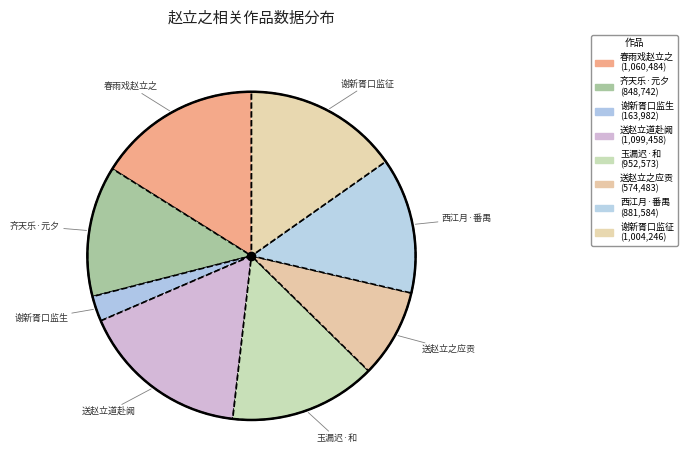

How many slices are in this pie chart?

8